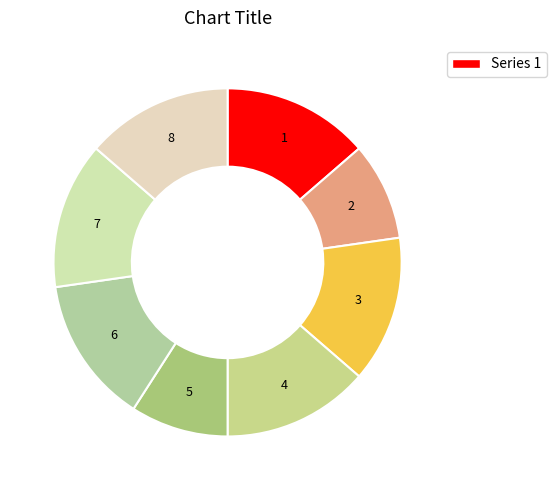

What is the smallest slice in the pie chart?

2